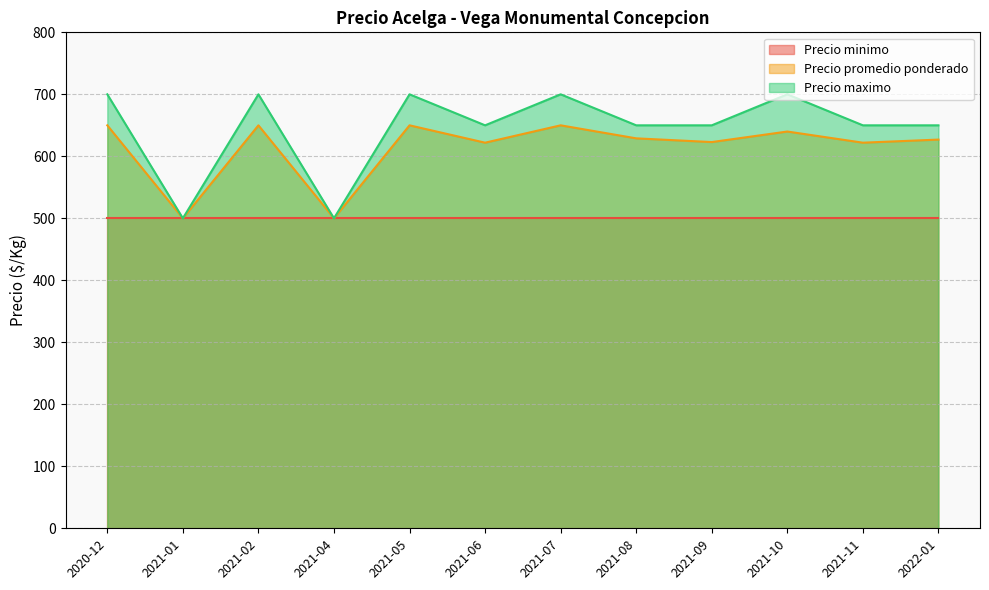

What position from the left is 2021-09?

9